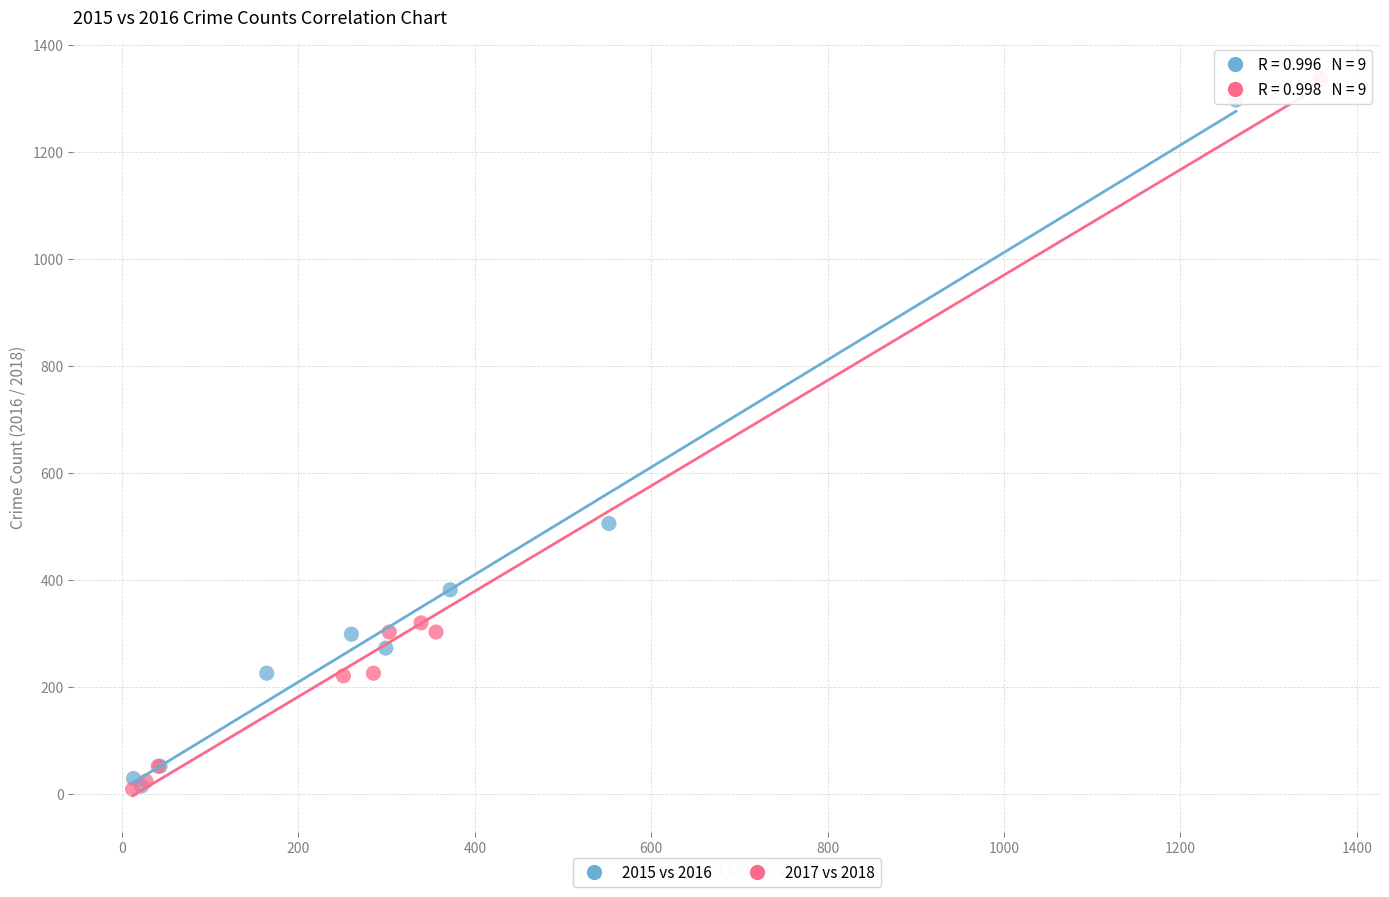

What are all the series names shown in the legend?

2015 vs 2016, 2017 vs 2018